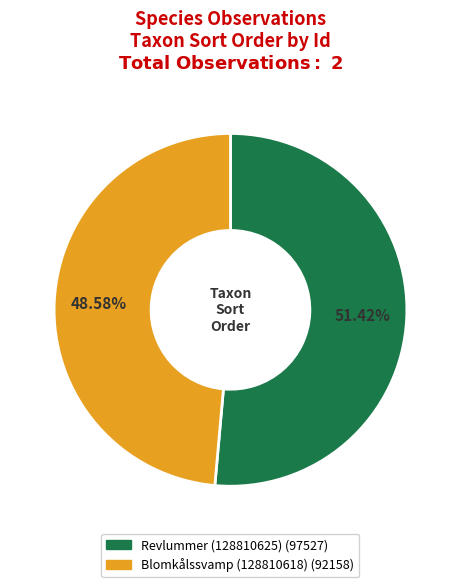

Which category has the biggest portion of the pie?

Revlummer (128810625)